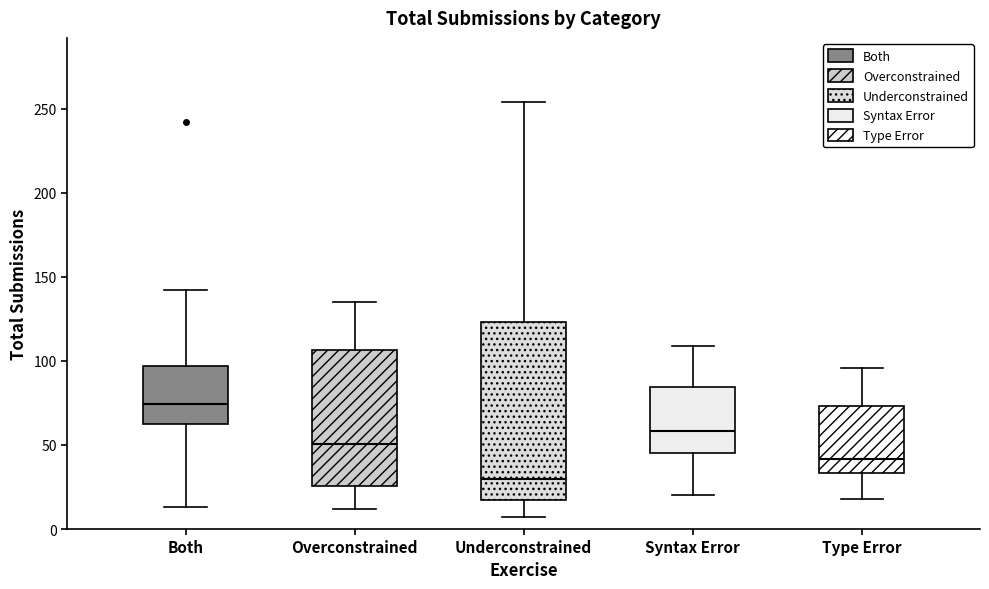

Reading left to right, transcribe this box plot: for each box, give where its median line is, the range the box spans, and where its two whiskers end, as read against the y-axis. The values are not printed on the chart, so give them approximately, as read against the axis.

Both: median 75, box 60 to 95, whiskers 15 to 140
Overconstrained: median 50, box 25 to 105, whiskers 10 to 135
Underconstrained: median 30, box 20 to 125, whiskers 5 to 255
Syntax Error: median 60, box 45 to 85, whiskers 20 to 110
Type Error: median 40, box 35 to 75, whiskers 20 to 95